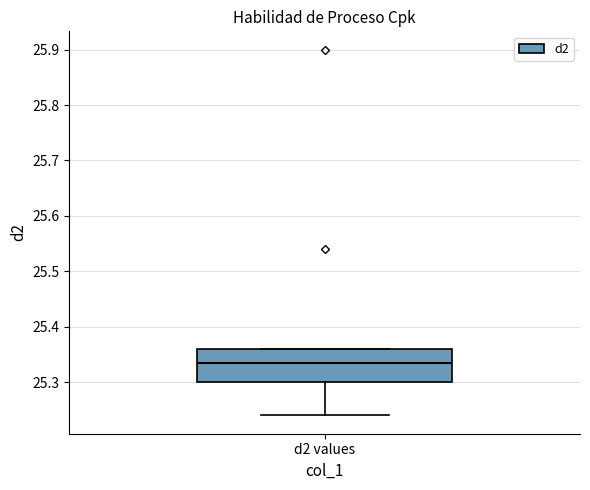

Read this box plot against the y-axis: the position of the median line, the range covered by the box, and the ends of both whiskers. The values are not printed on the chart, so give them approximately, as read against the axis.

median 25.34, box 25.30 to 25.36, whiskers 25.24 to 25.36